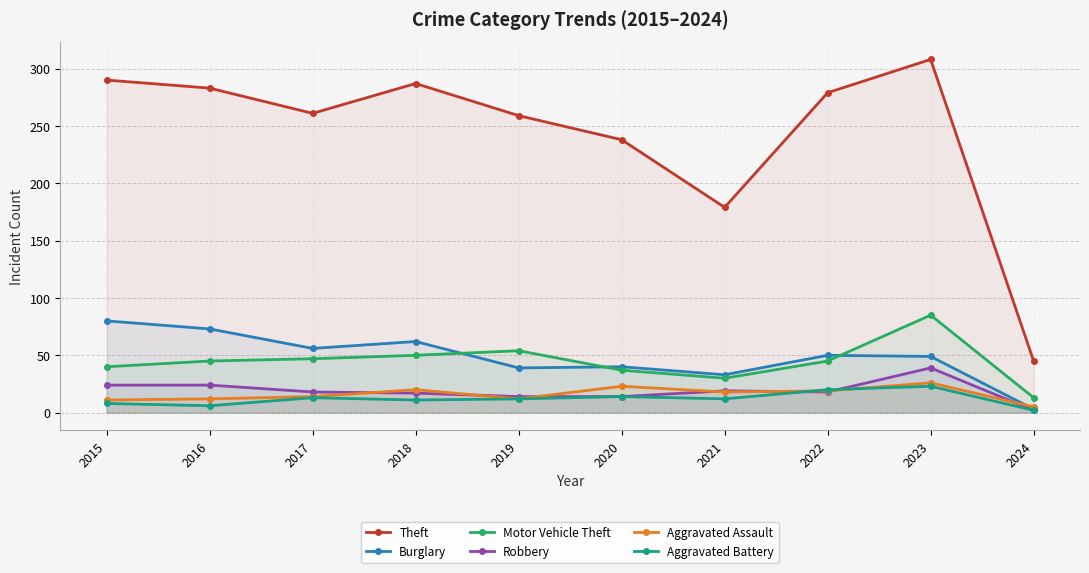

At which category does Aggravated Battery reach its first local valley?

2016